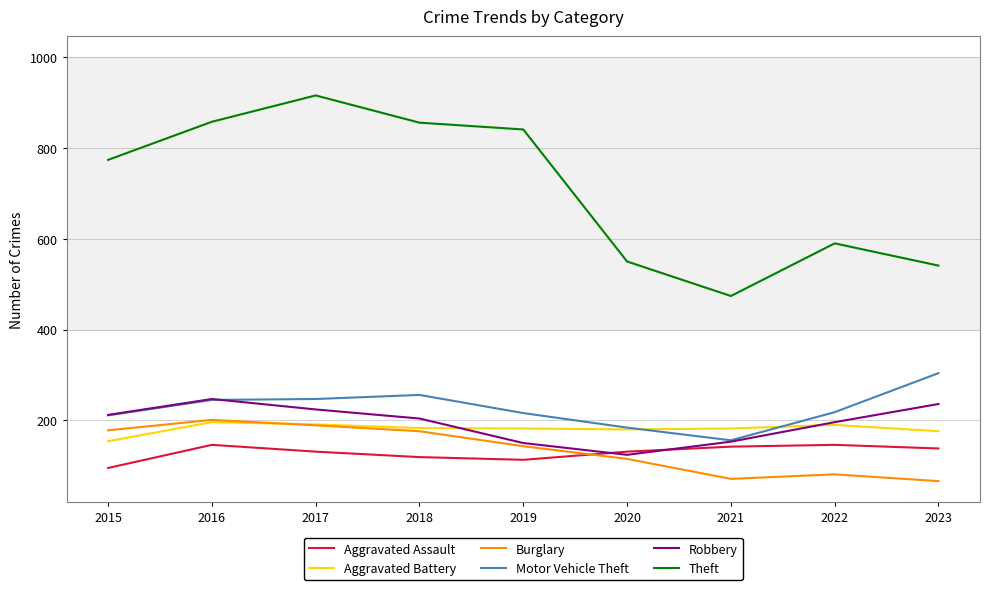

What is the difference between the highest and lowest values at 2020?

435